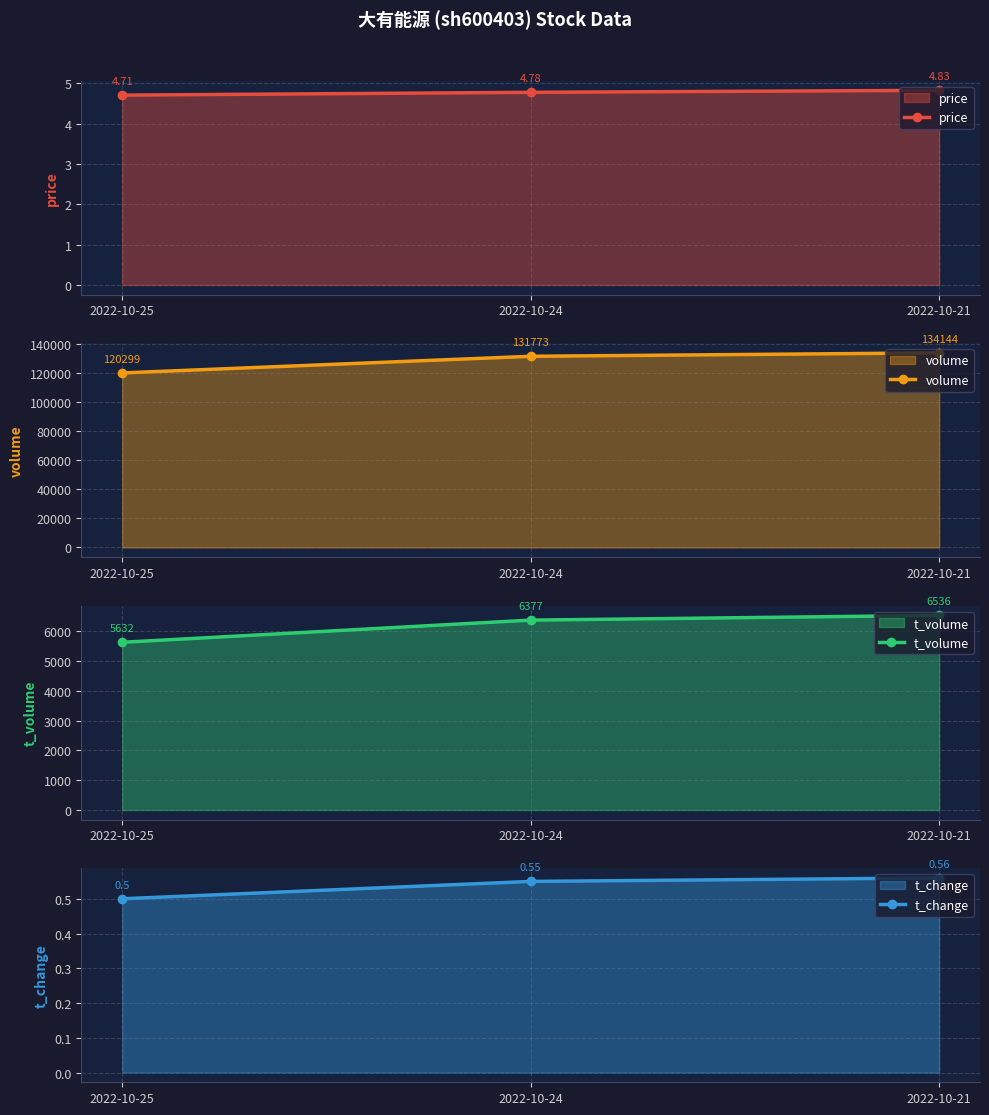

The t_volume series shows 8266.6 at 2022-10-25. True or false?

False